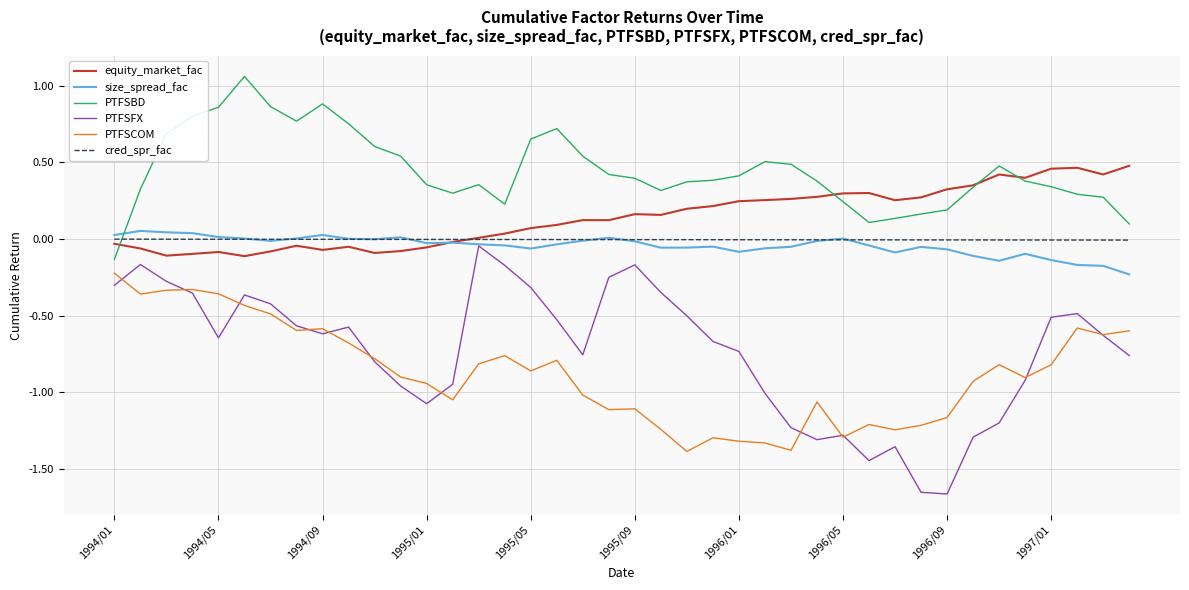

How many times do cred_spr_fac and PTFSBD cross each other?

1